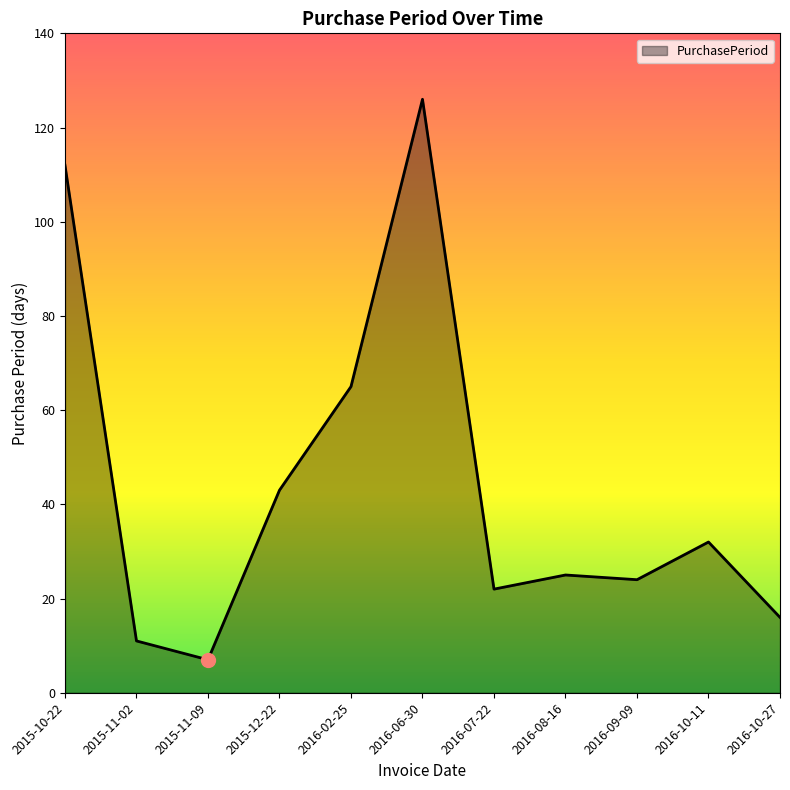

The value at 2015-12-22 is 43. True or false?

True